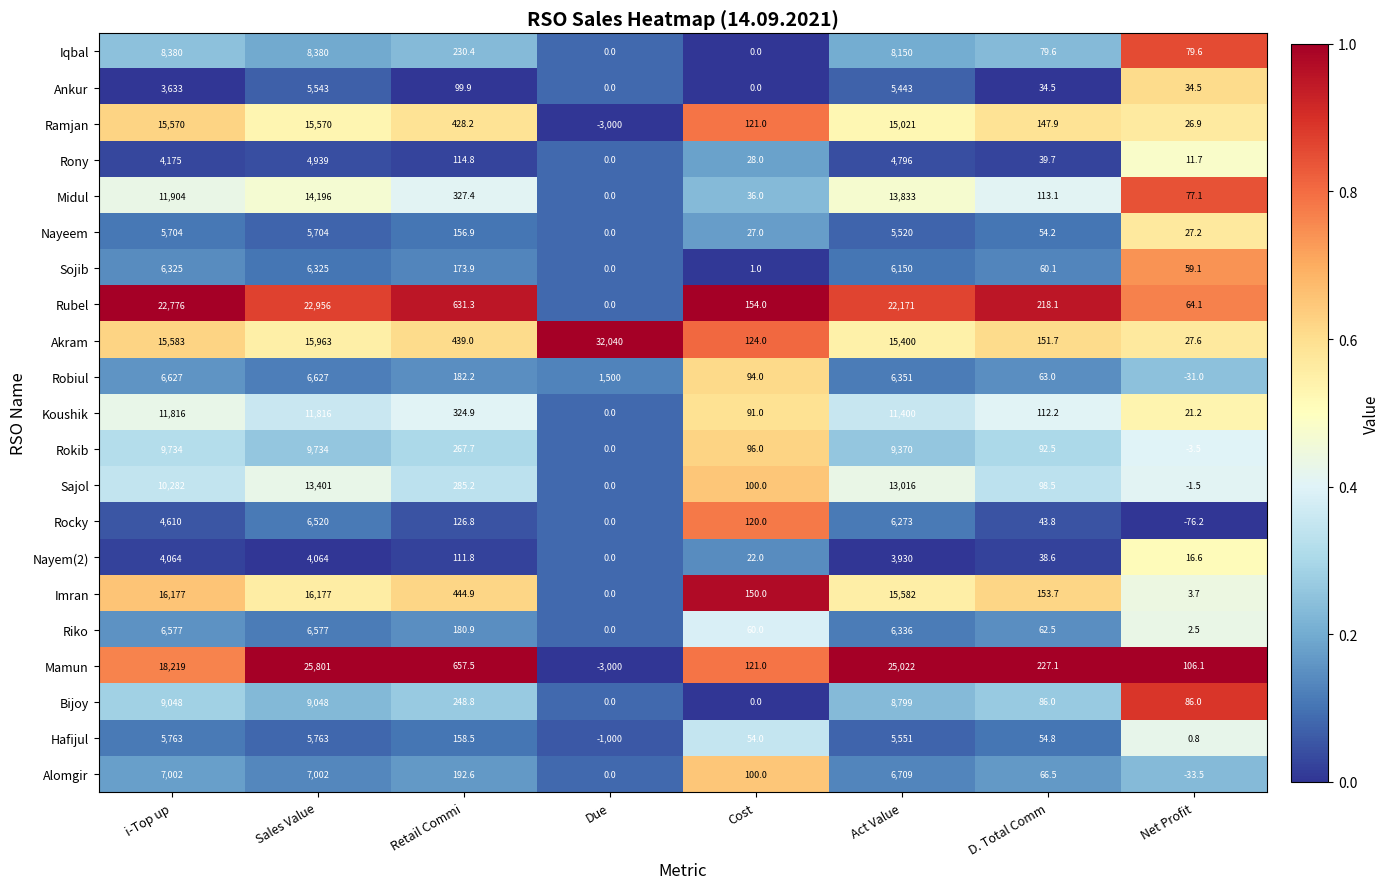

List the series in order of their peak value, lowest first.

Nayem(2), Rony, Ankur, Nayeem, Hafijul, Sojib, Rocky, Riko, Robiul, Alomgir, Iqbal, Bijoy, Rokib, Koushik, Sajol, Midul, Ramjan, Imran, Rubel, Mamun, Akram